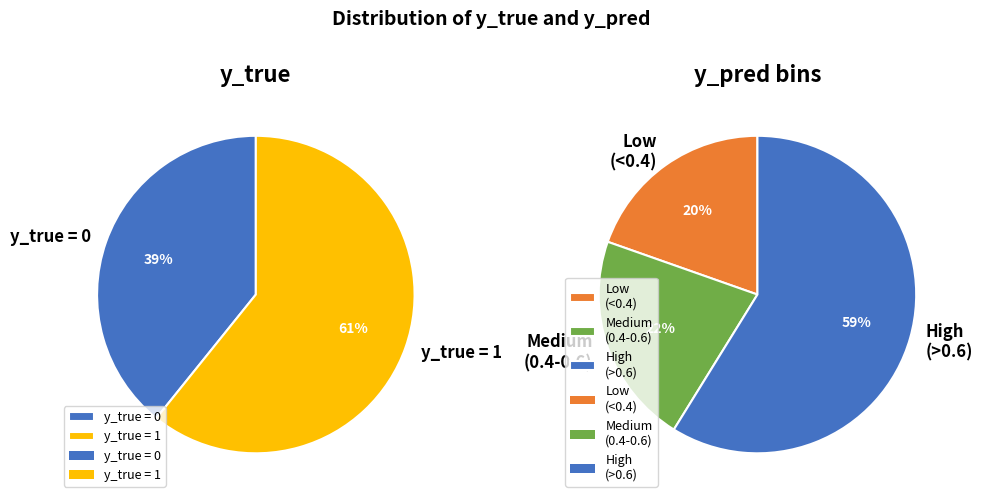

Rank the categories by value from highest to lowest.

y_true=1 (Count), y_true=0 (Count)